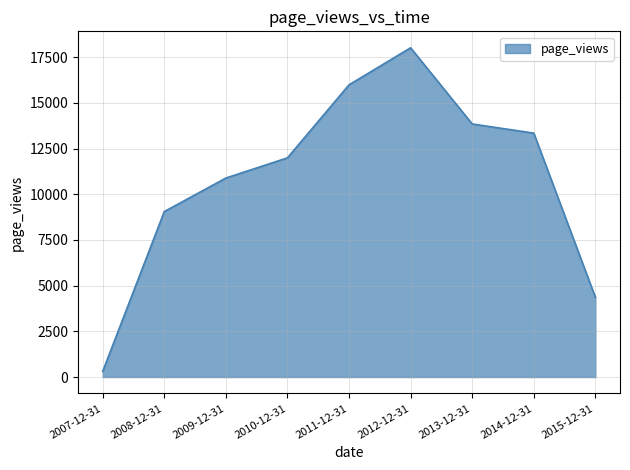

What is the change in value from 2010-12-31 to 2015-12-31?

-7630